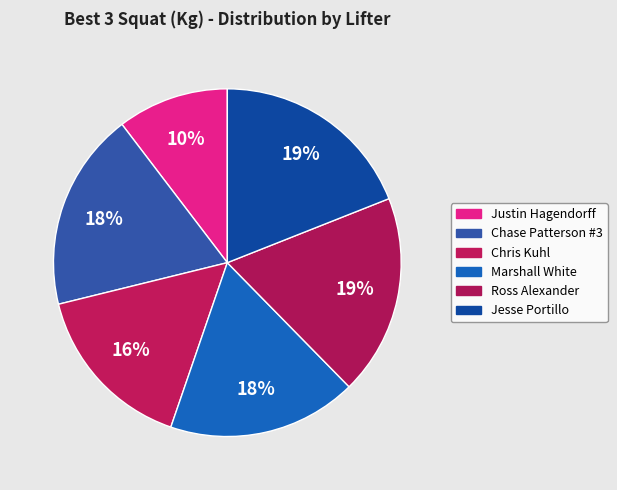

Which slice is the largest?

Jesse Portillo